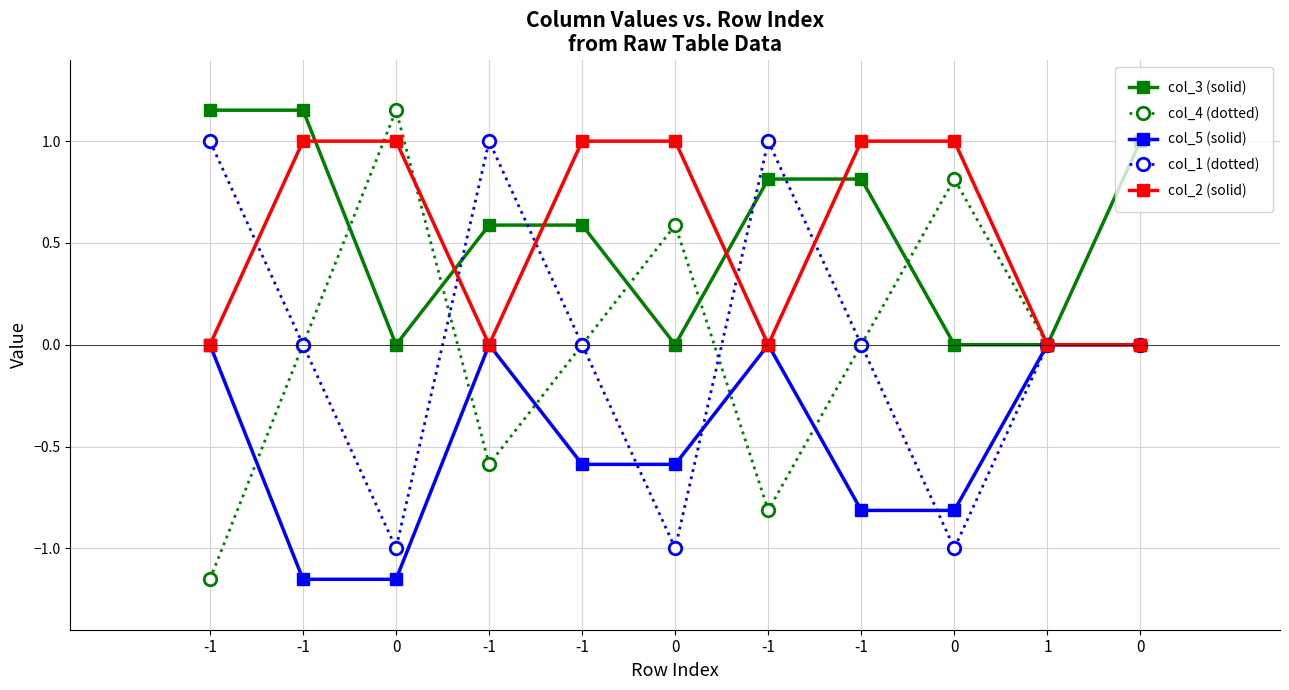

Between -1 and -1, which series saw the biggest shift?

col_1 (dotted)